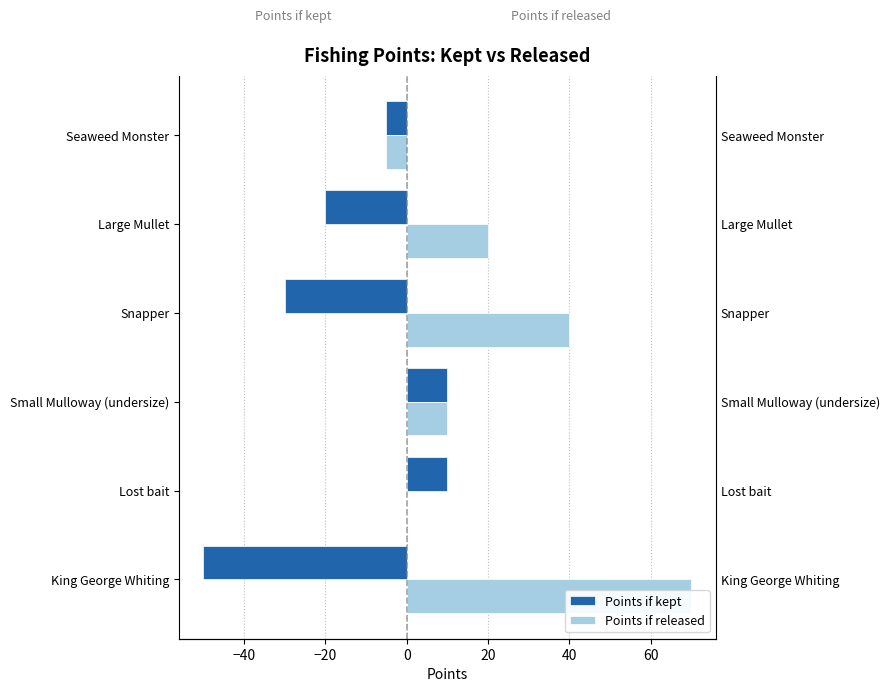

Reading left to right, list all the values displayed in this chart.

Points if kept: -50	10	10	-30	-20	-5
Points if released: 70	0	10	40	20	-5